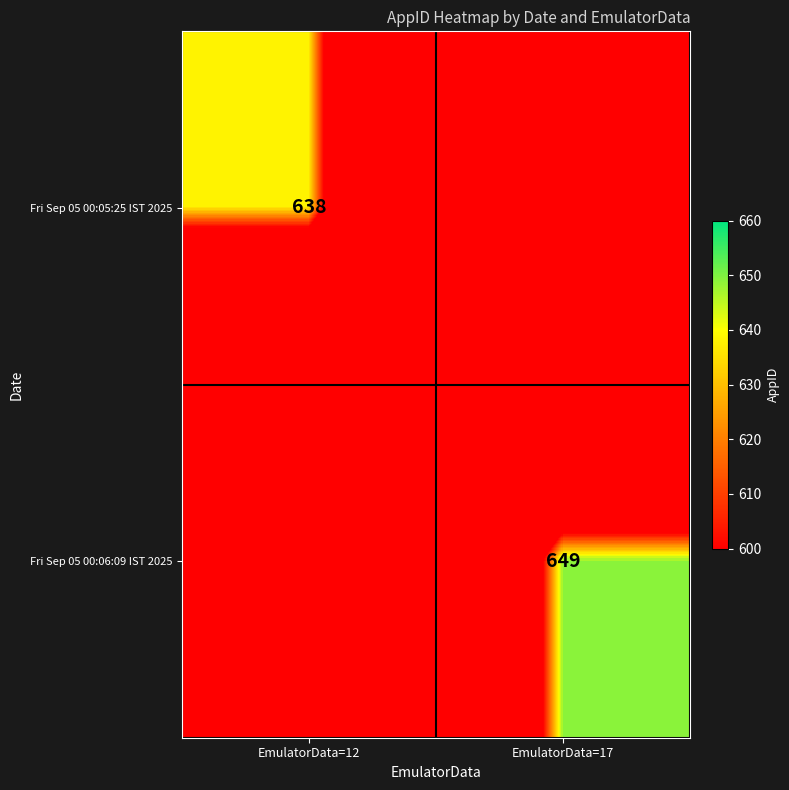

Is it true that Fri Sep 05 00:05:25 IST 2025 equals 638 at EmulatorData=12?

True